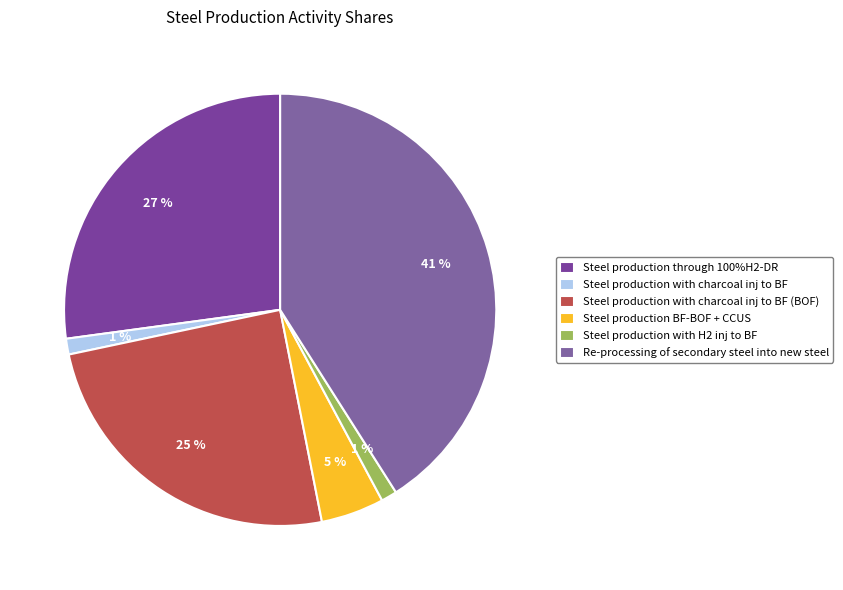

Is it true that Steel production BF-BOF + CCUS is 5% of the pie?

True